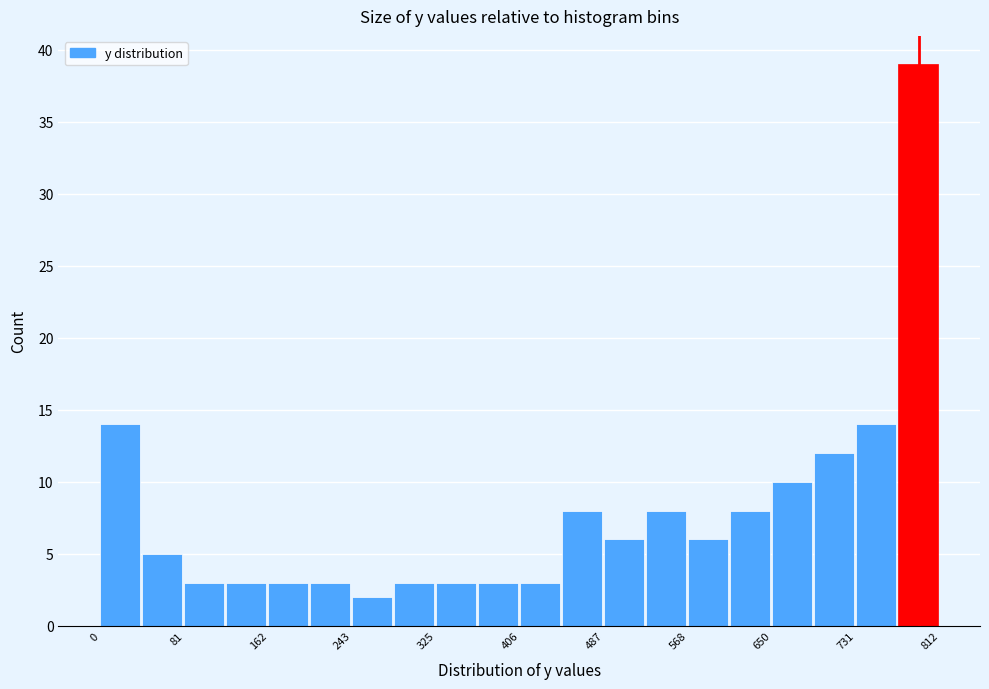

How tall is the bar that spans 610 to 650 on the x-axis? Neither the bar edges nor the heights are printed on the chart, so give them approximately, as read against the axes.

8